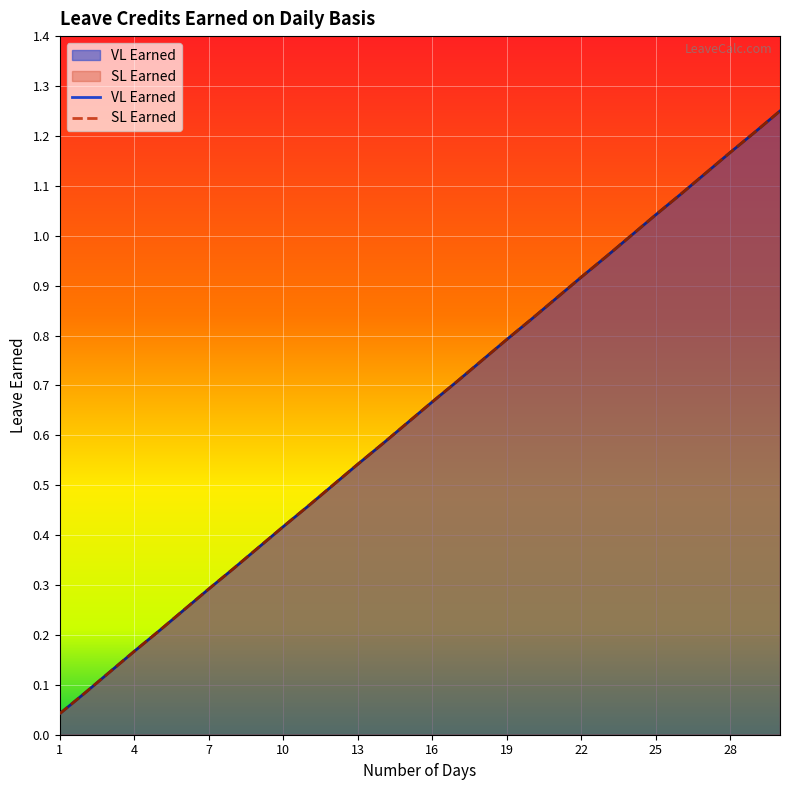

Rank the series at 8 from highest to lowest value.

VL Earned, SL Earned